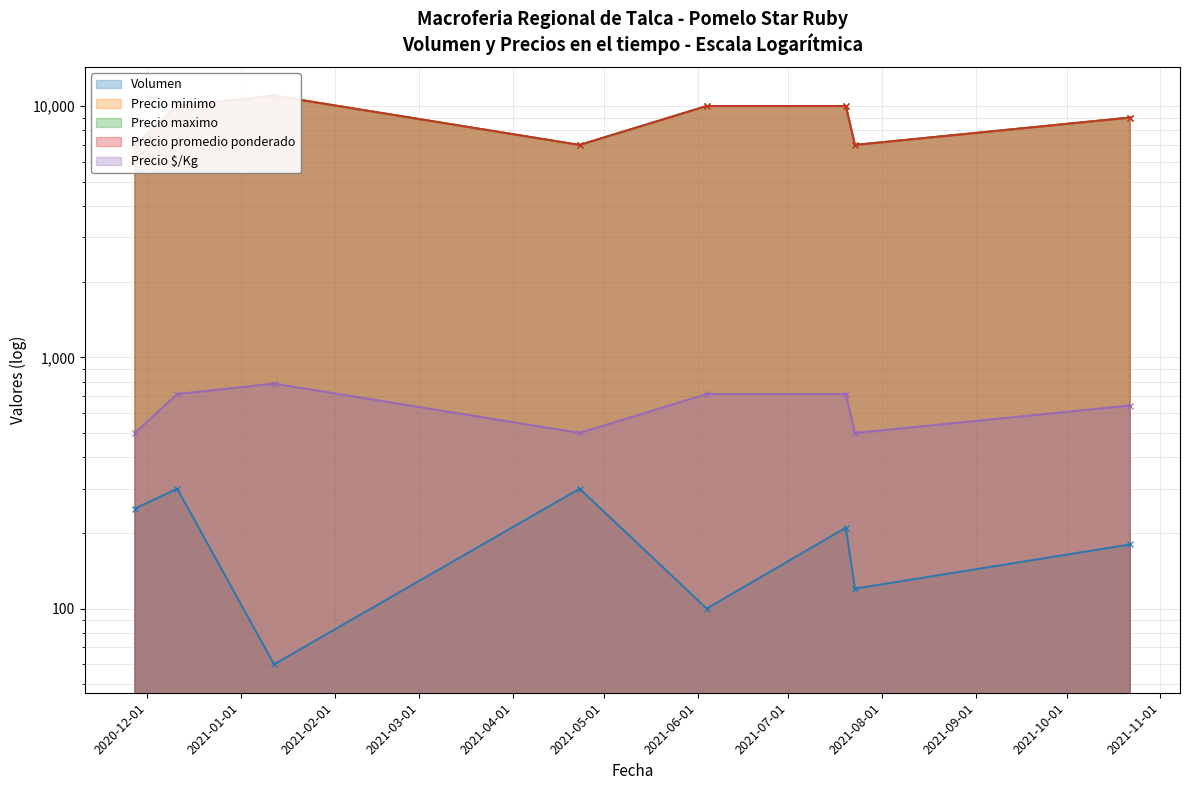

What is the maximum value shown in the chart?

11000